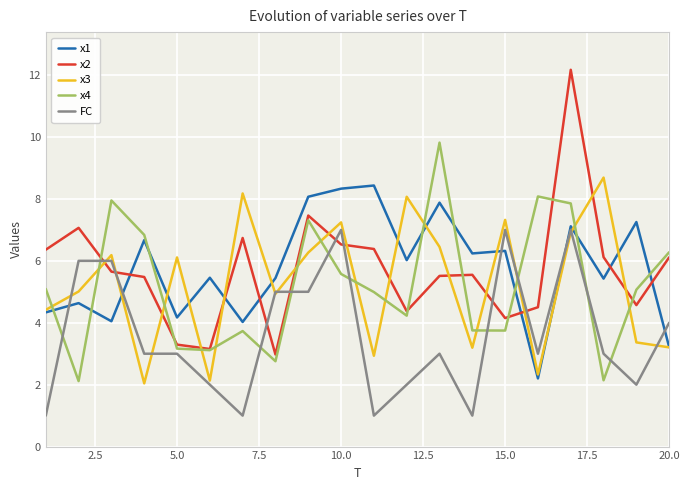

What is the difference between the maximum and minimum values in the x3 series?

6.6